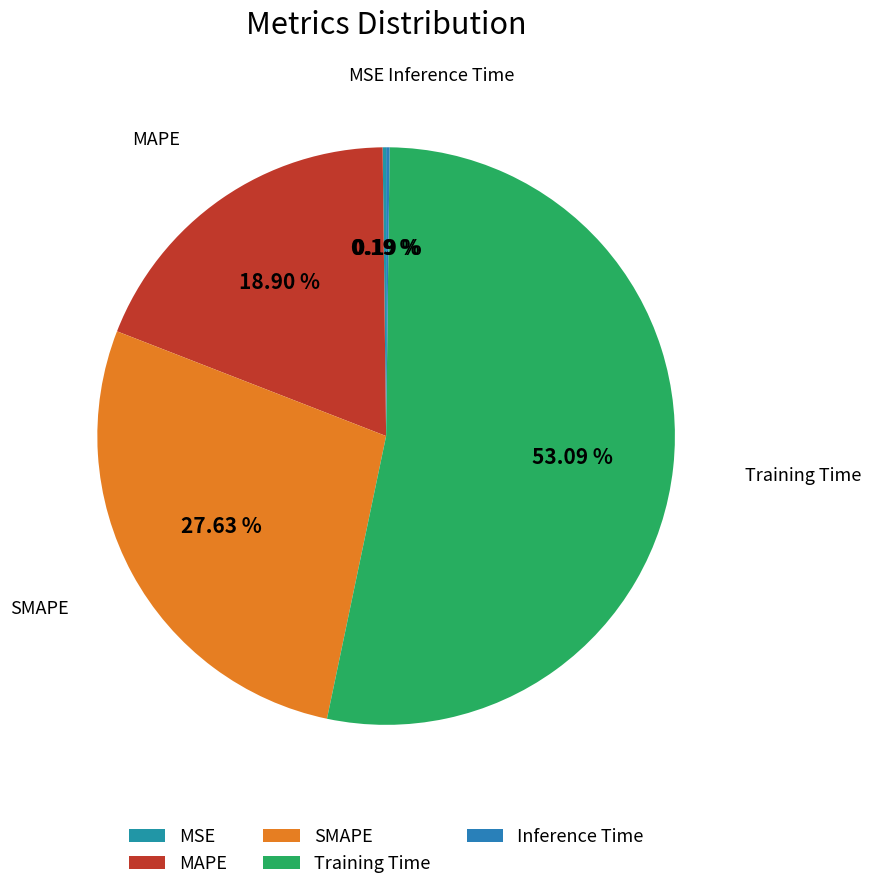

What is the ratio of the value at SMAPE to the value at Training Time?

0.5